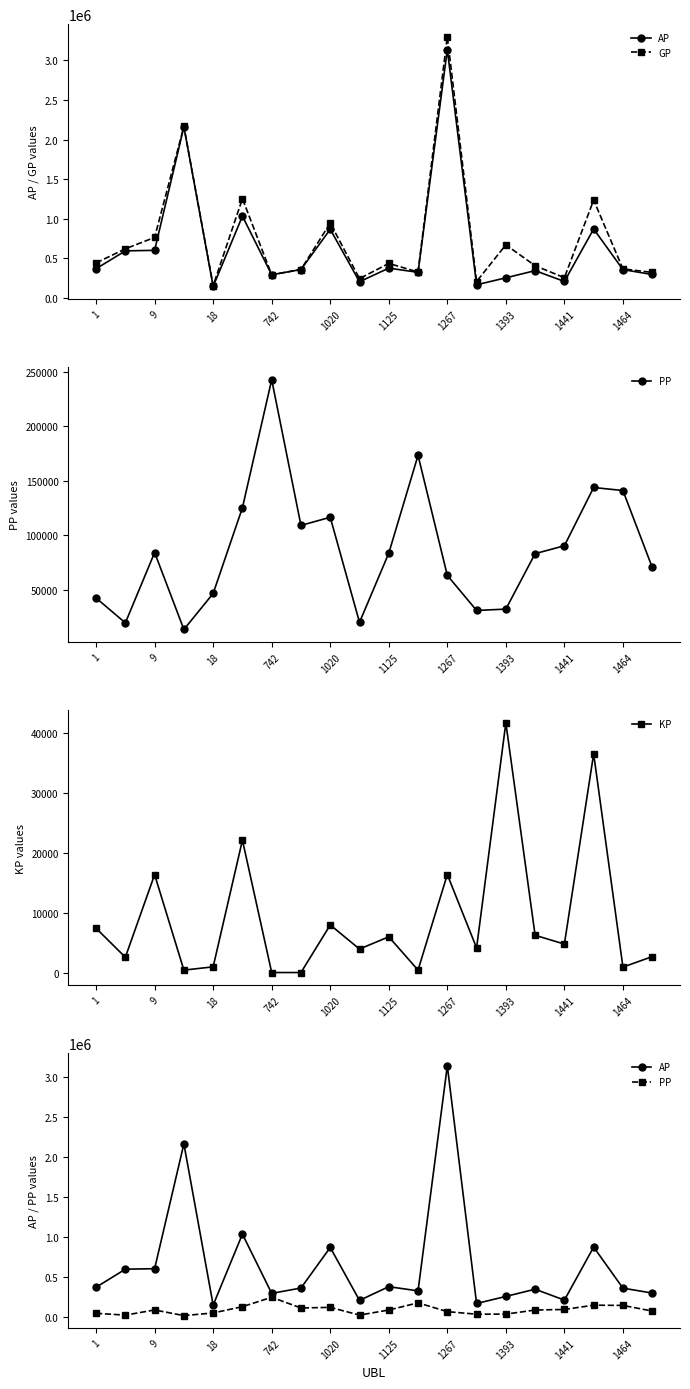

In AP, how many points are higher than both neighbors (excluding endpoints)?

7